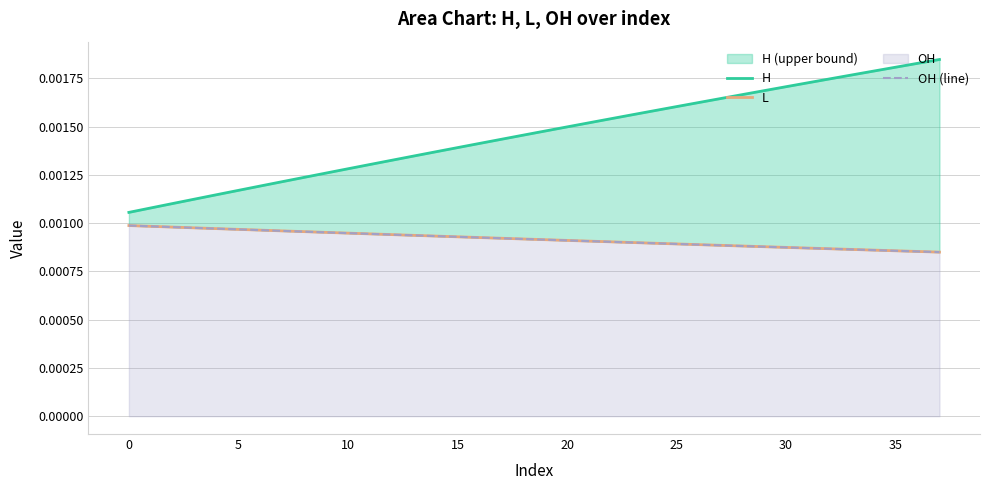

At 32, list the series in order from largest to smallest.

H, L, OH (line)